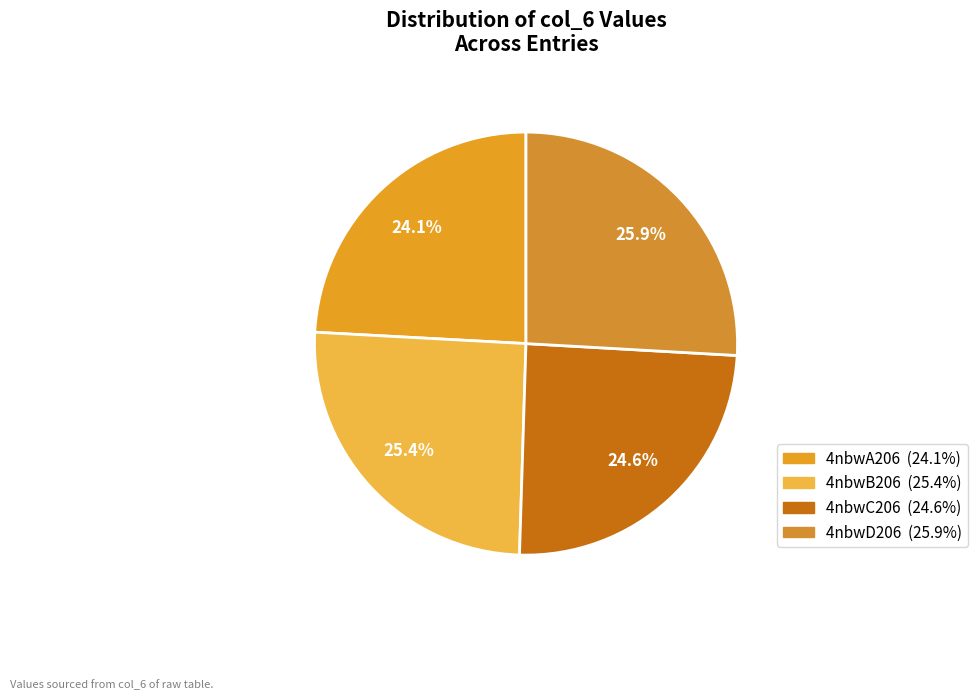

To the nearest percent, what percentage of the pie is 4nbwD206?

26%